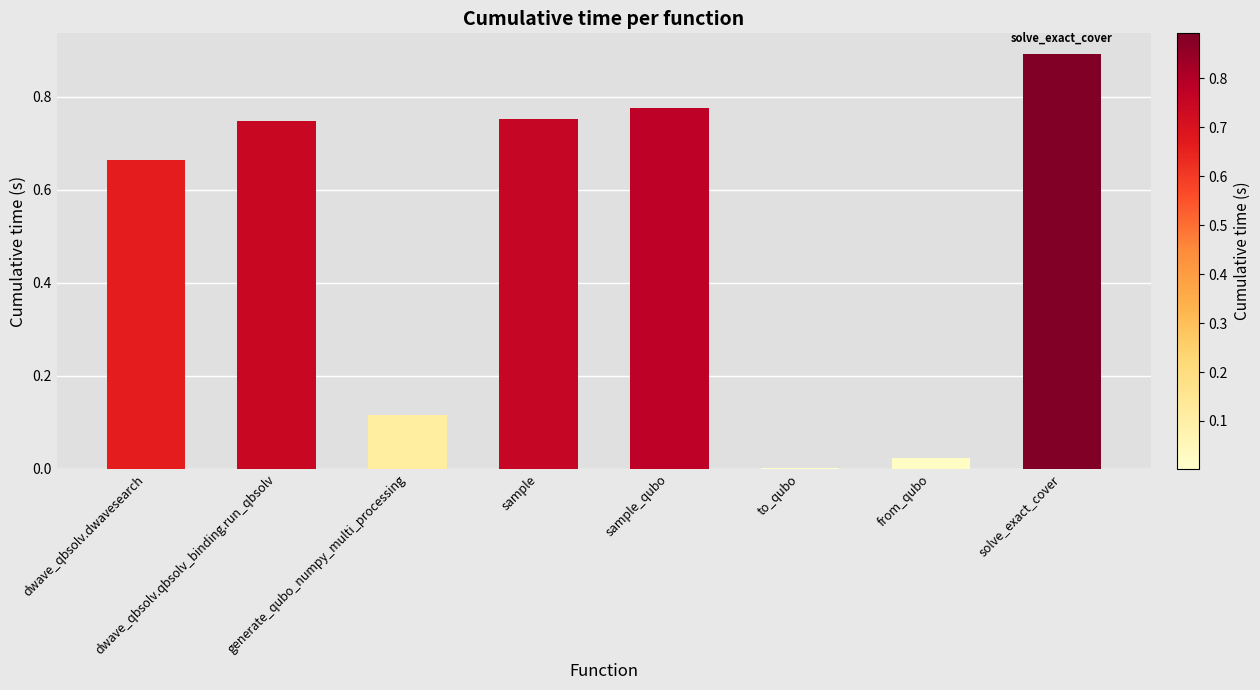

At which label is the value closest to 0?

to_qubo